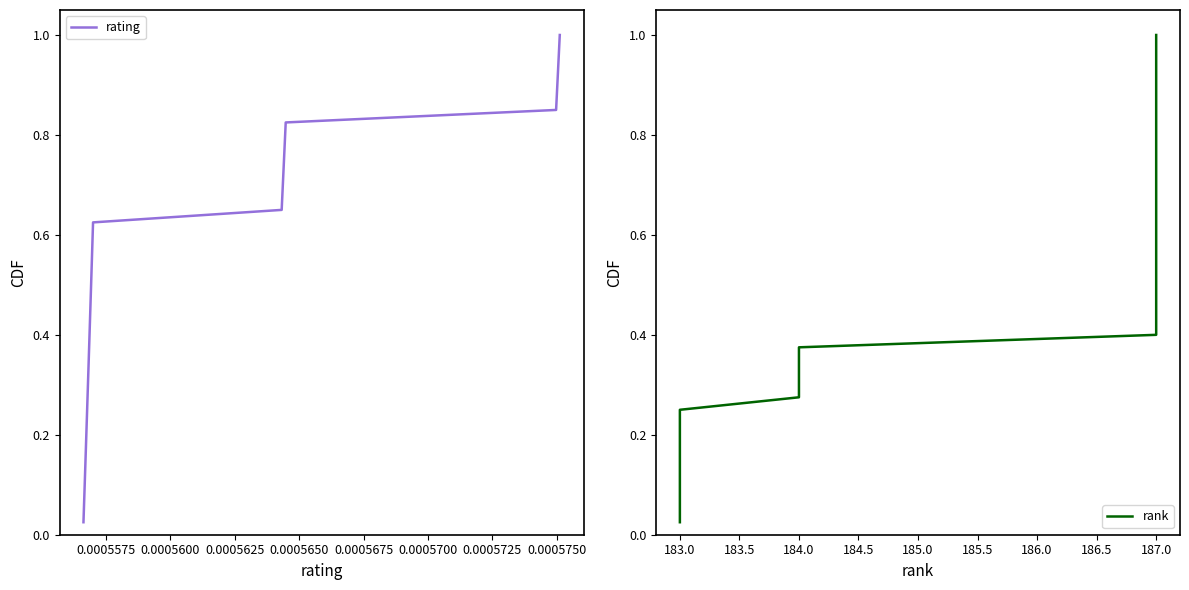

Which series changed the most between 0.0005600 and 0.0005750?

rating